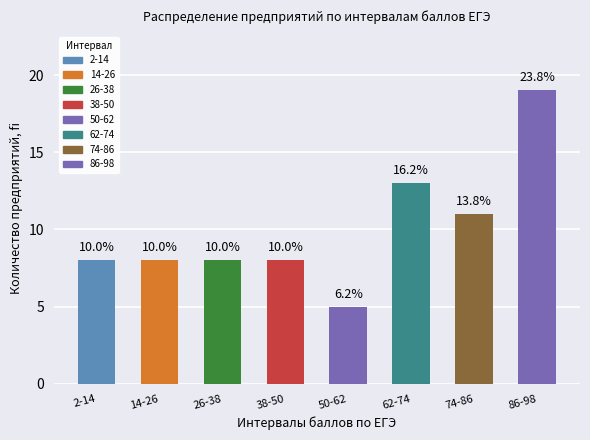

Where is the data nearest to the value 12?

62-74